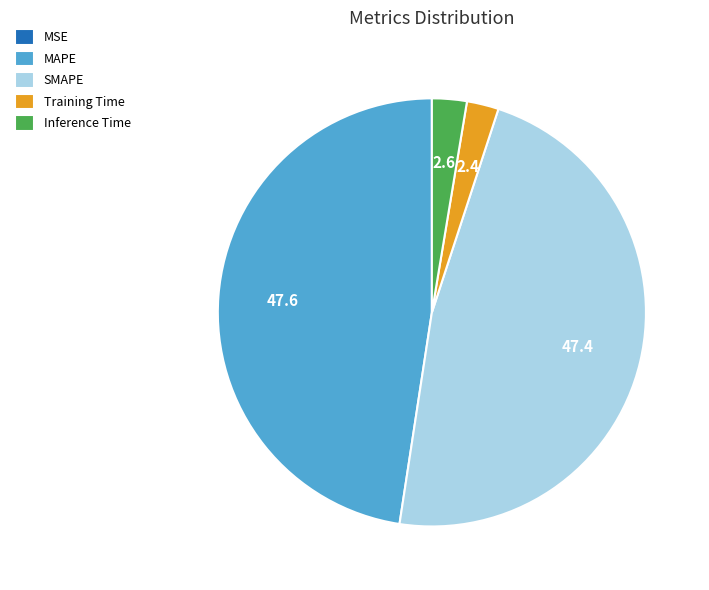

The MAPE slice represents 48% of the pie. True or false?

True